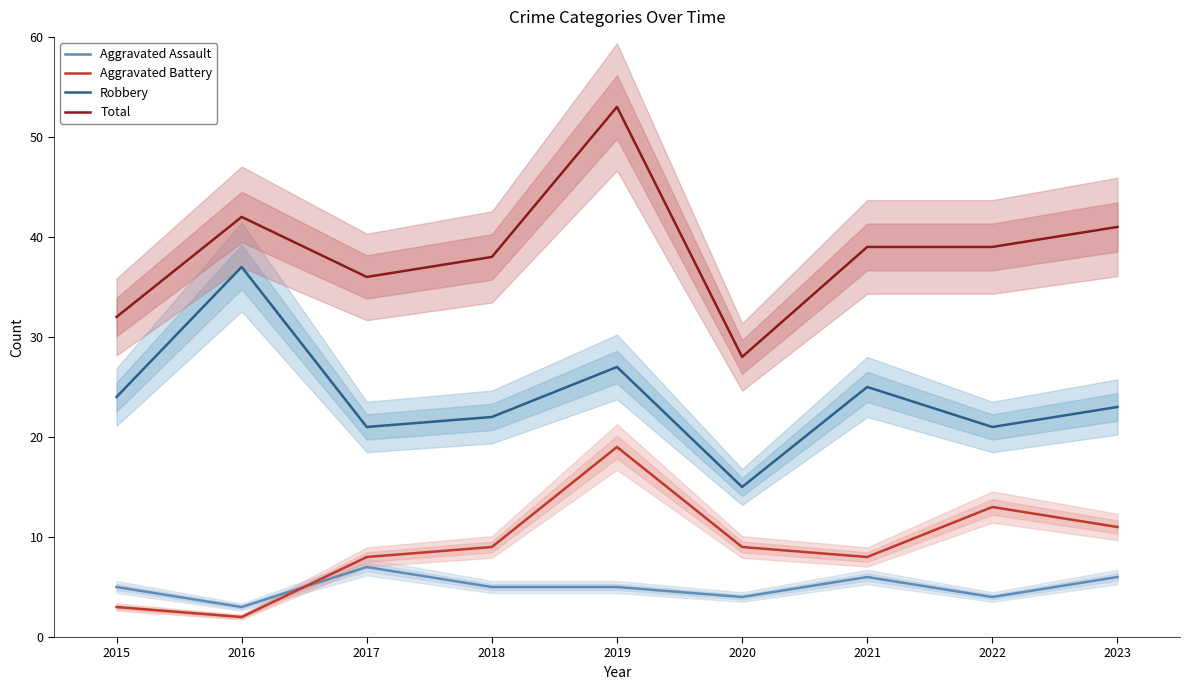

Read the Robbery value at 2017, to the nearest 5.

20